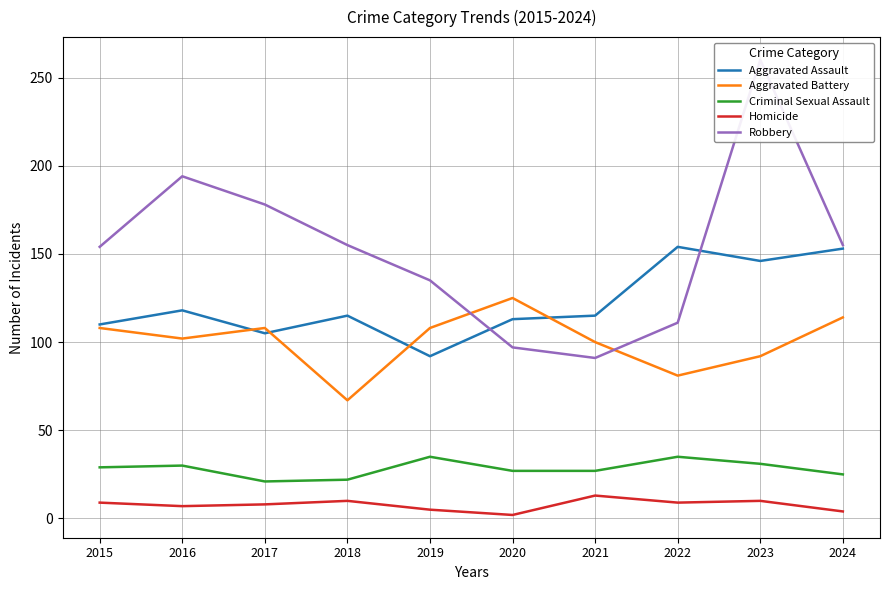

Reading left to right, list all the values displayed in this chart.

Aggravated Assault: 110	118	105	115	92	113	115	154	146	153
Aggravated Battery: 108	102	108	67	108	125	100	81	92	114
Criminal Sexual Assault: 29	30	21	22	35	27	27	35	31	25
Homicide: 9	7	8	10	5	2	13	9	10	4
Robbery: 154	194	178	155	135	97	91	111	260	155